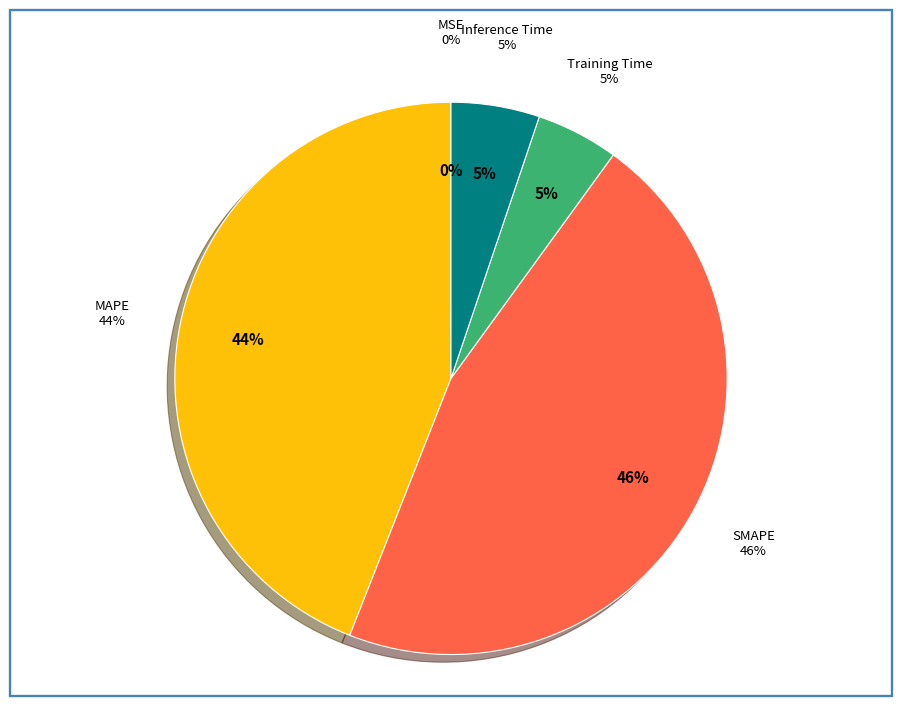

Count the number of slices in the pie.

5